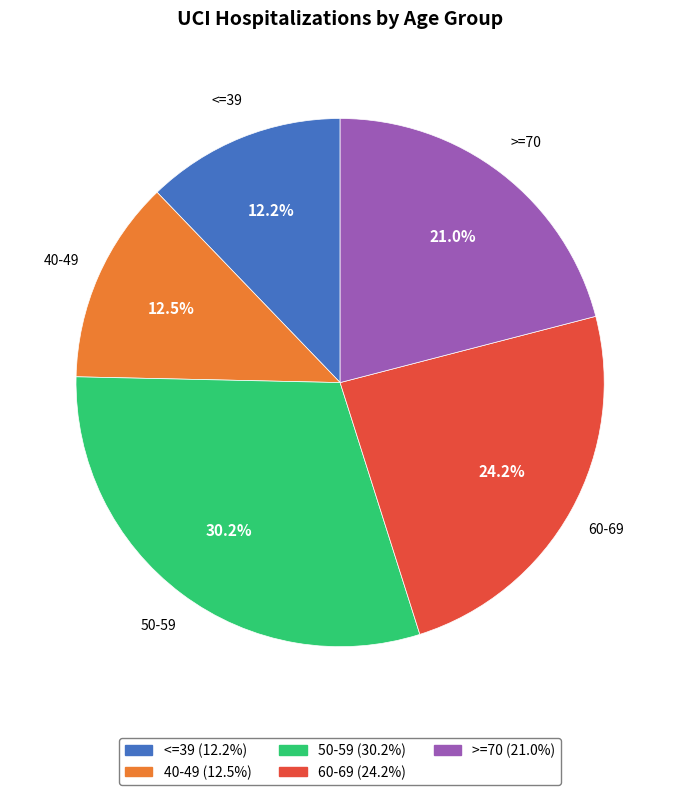

To the nearest percent, what is the difference between the largest and smallest slice percentages?

18%